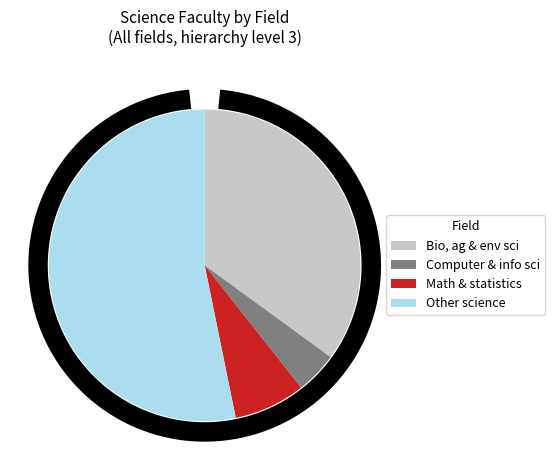

What is the change in value from Biological, agricultural, and environmental sciences to Mathematics and statistics?

-75250